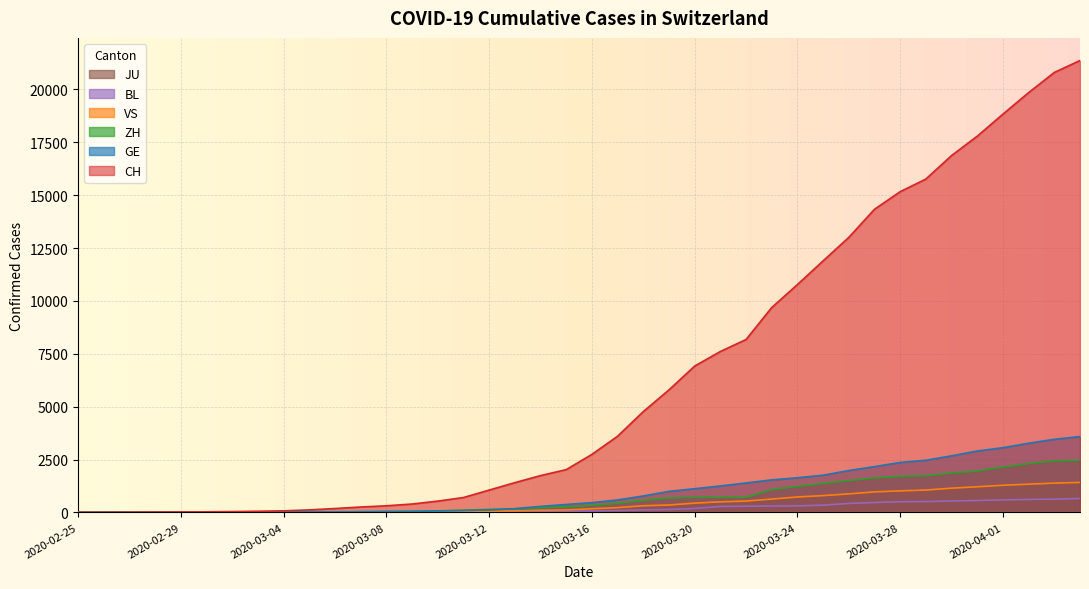

Which series has the largest total across all categories?

CH